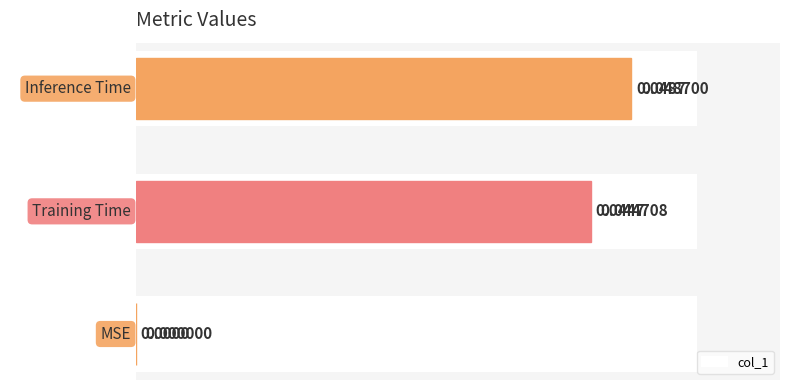

What is the sum of all values?

0.1